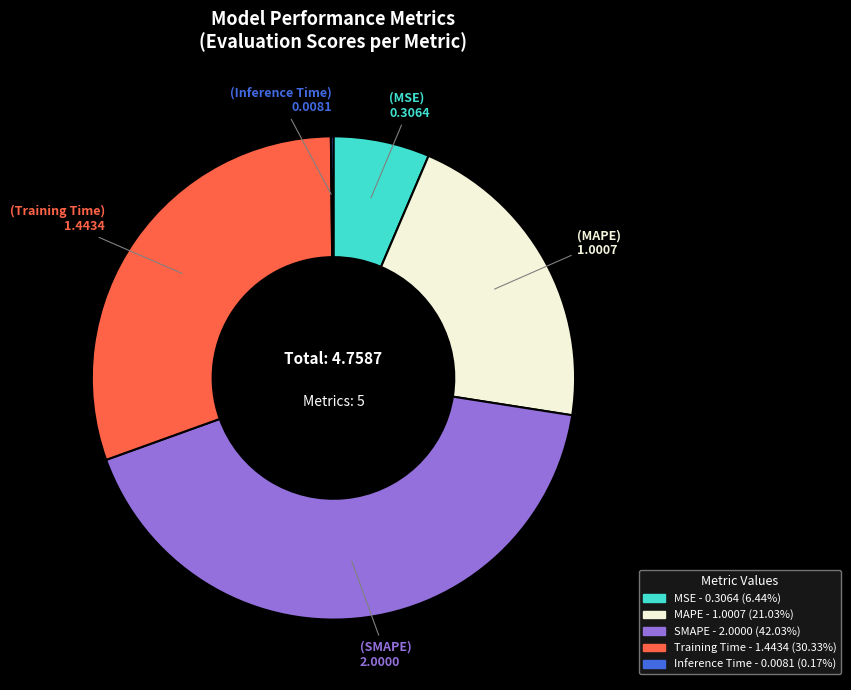

The MSE slice represents 6% of the pie. True or false?

True